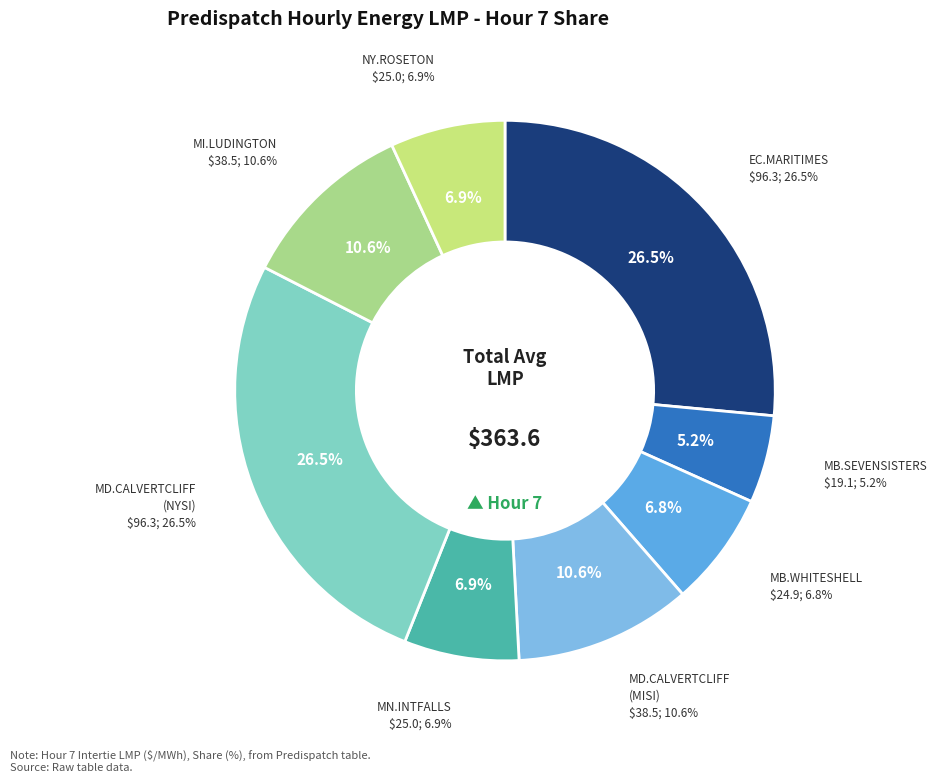

How many slices are in this pie chart?

8